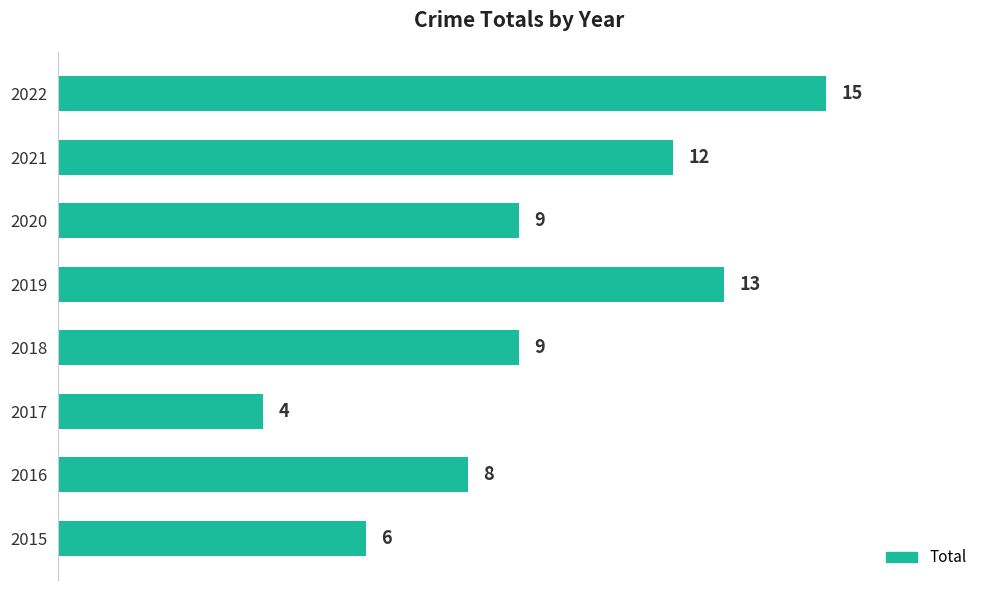

True or false: the data shows 21 at 2019.

False